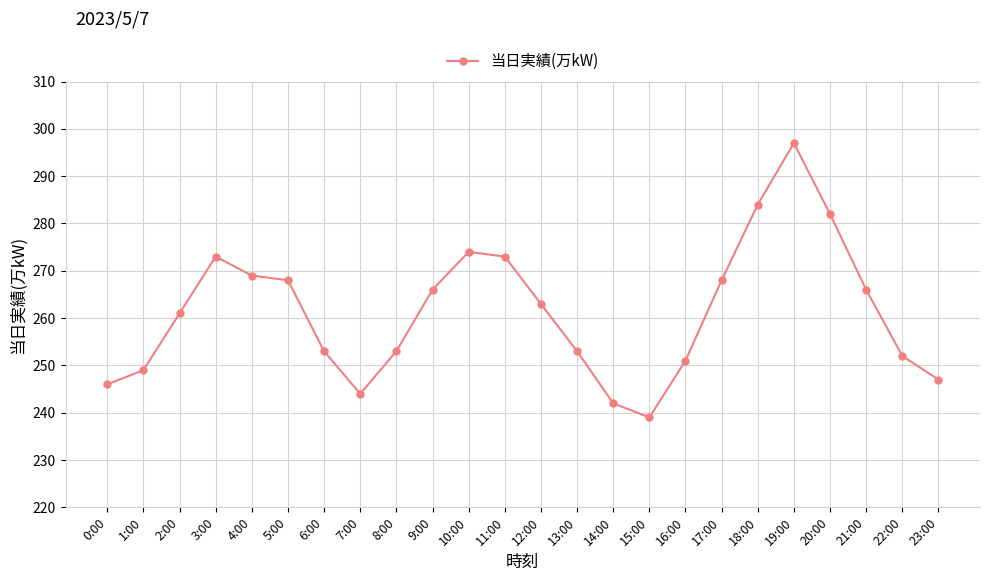

Read the value at 1:00, to the nearest 5.

250